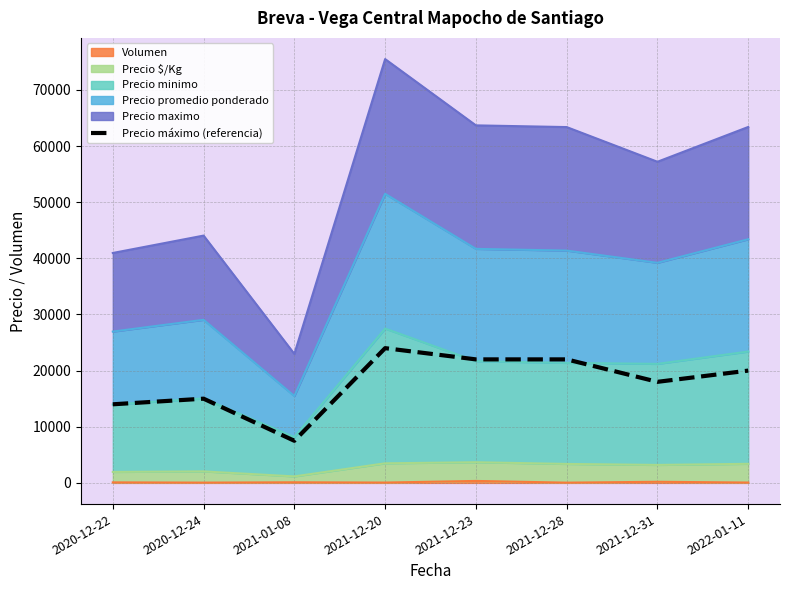

True or false: the data has more than 2 interior local peaks.

False